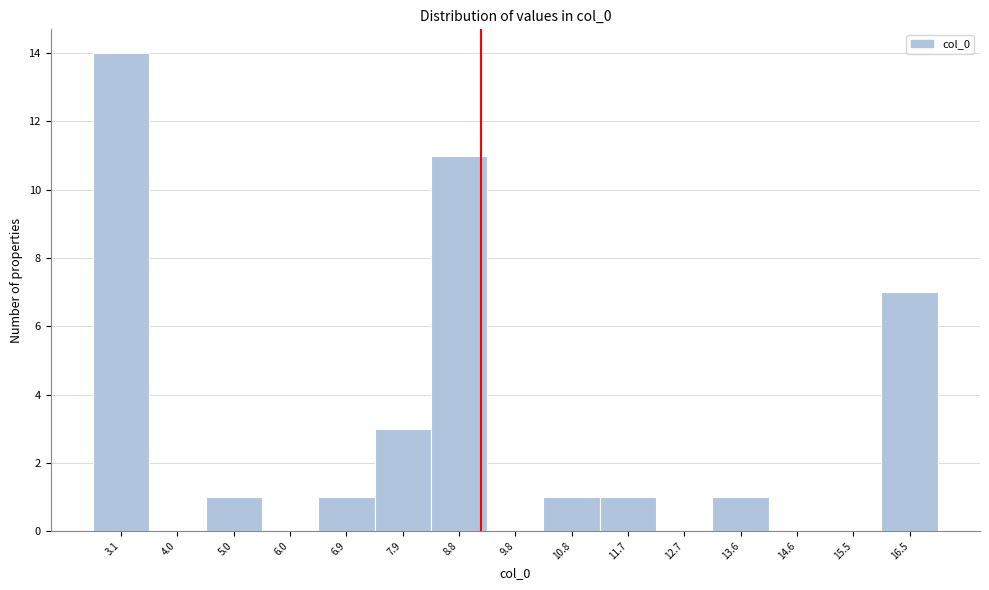

Reading left to right, transcribe this chart: for each bar, give the range it covers on the x-axis and its height. Neither the bar edges nor the heights are printed on the chart, so give them approximately, as read against the axes.

2.6 to 3.6: 14
3.6 to 4.5: 0
4.5 to 5.5: 1
5.5 to 6.4: 0
6.4 to 7.4: 1
7.4 to 8.4: 3
8.4 to 9.3: 11
9.3 to 10.3: 0
10.3 to 11.2: 1
11.2 to 12.2: 1
12.2 to 13.1: 0
13.1 to 14.1: 1
14.1 to 15.1: 0
15.1 to 16.0: 0
16.0 to 17.0: 7